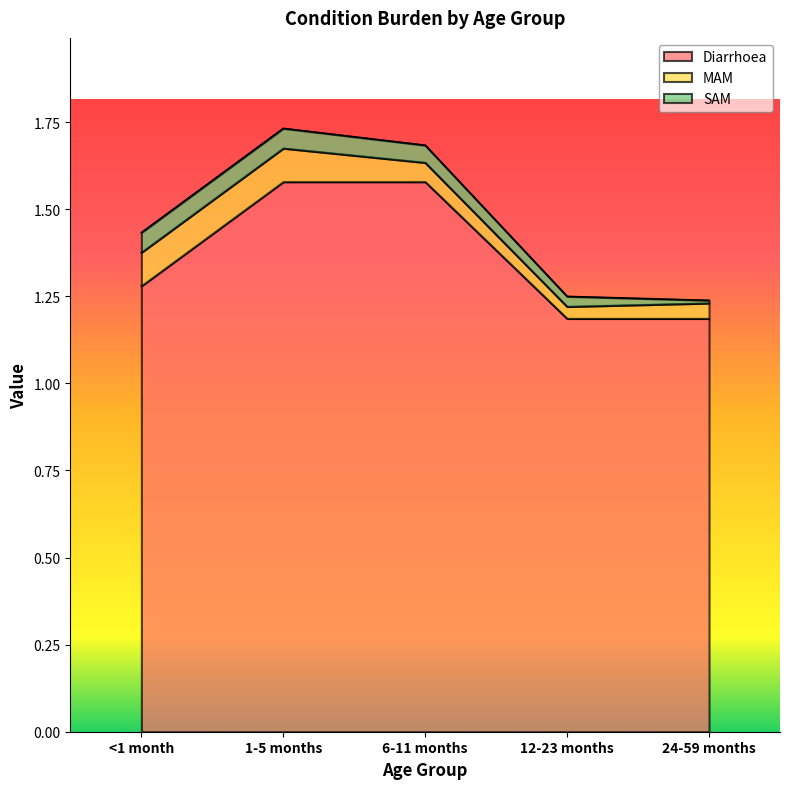

Reading left to right, transcribe all the data shown in this chart.

Diarrhoea: 1.3	1.6	1.6	1.2	1.2
MAM: 0.1	0.1	0.1	0.0	0.0
SAM: 0.1	0.1	0.0	0.0	0.0